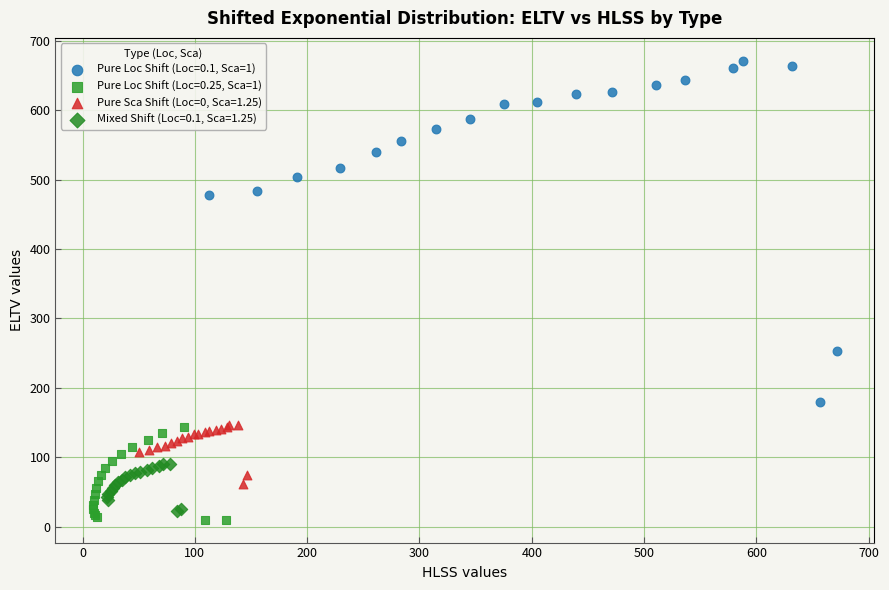

Which series reaches the maximum Y coordinate?

Pure Loc Shift (Loc=0.1, Sca=1)